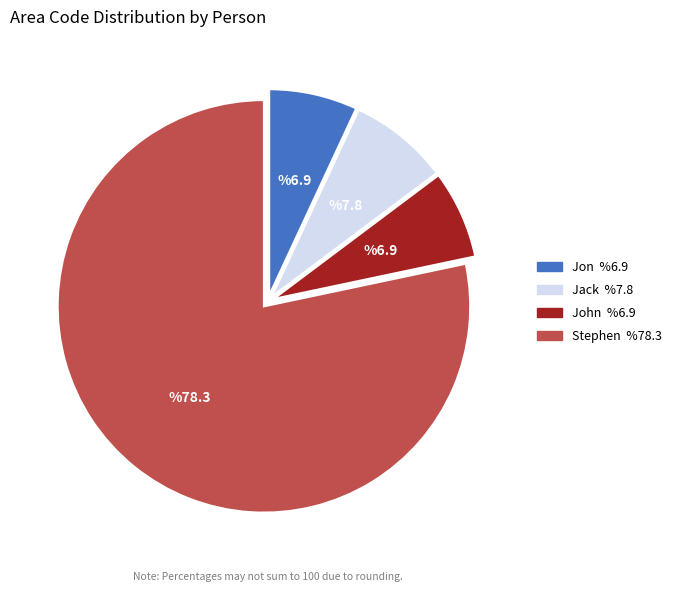

Is the sum of Jack and Jon greater than half?

No